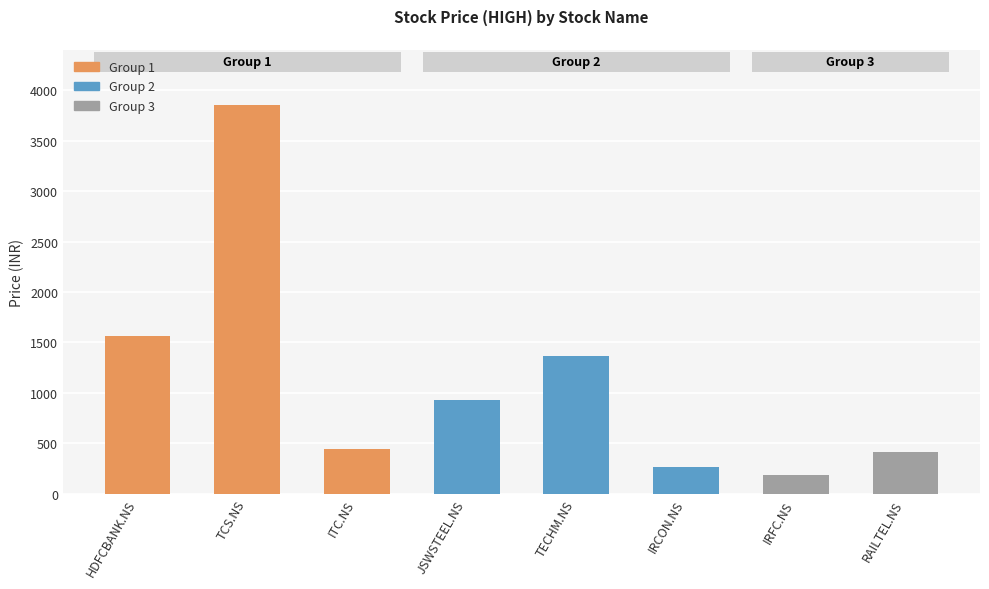

What is the label of the 2nd bar from the right?

IRFC.NS